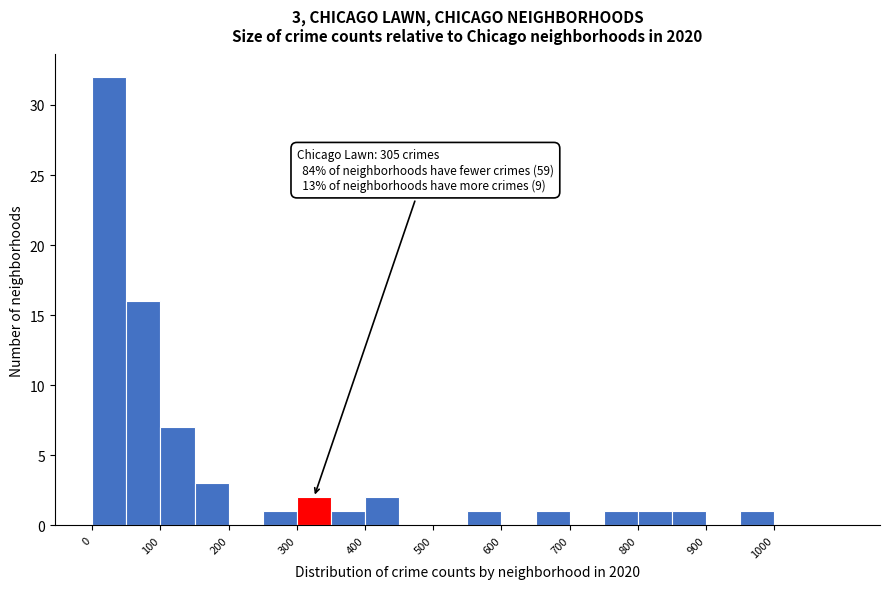

Which range on the x-axis has the tallest bar?

0 to 50